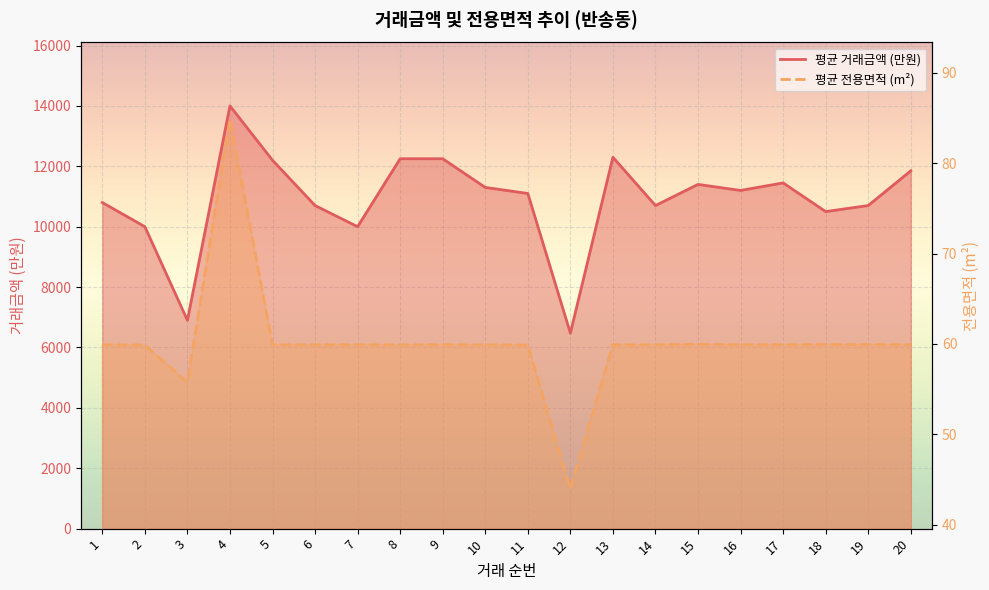

Reading left to right, what are all the values shown in this chart?

평균 거래금액 (만원): 10800.0	10000.0	6900.0	14000.0	12200.0	10700.0	10000.0	12250.0	12250.0	11300.0	11100.0	6475.0	12300.0	10700.0	11400.0	11200.0	11450.0	10500.0	10700.0	11850.0
평균 전용면적 (m²): 59.9	59.9	55.7	84.9	59.9	59.9	59.9	59.9	59.9	59.9	59.9	44.0	59.9	59.9	60.0	59.9	59.9	60.0	59.9	59.9